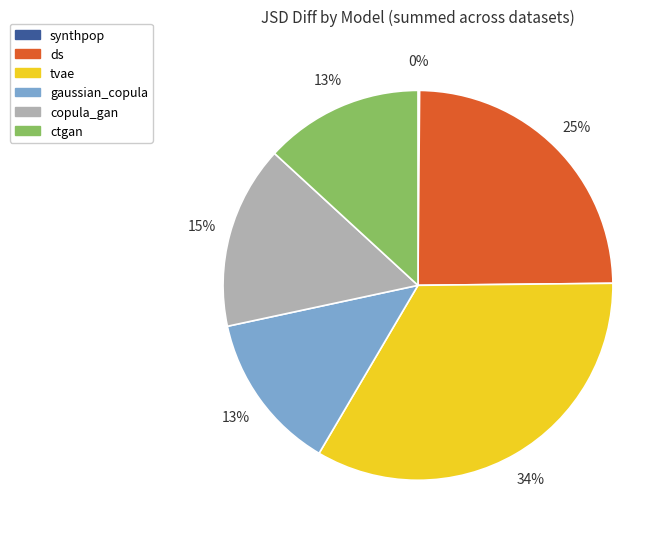

Between gaussian_copula and tvae, which is larger?

tvae